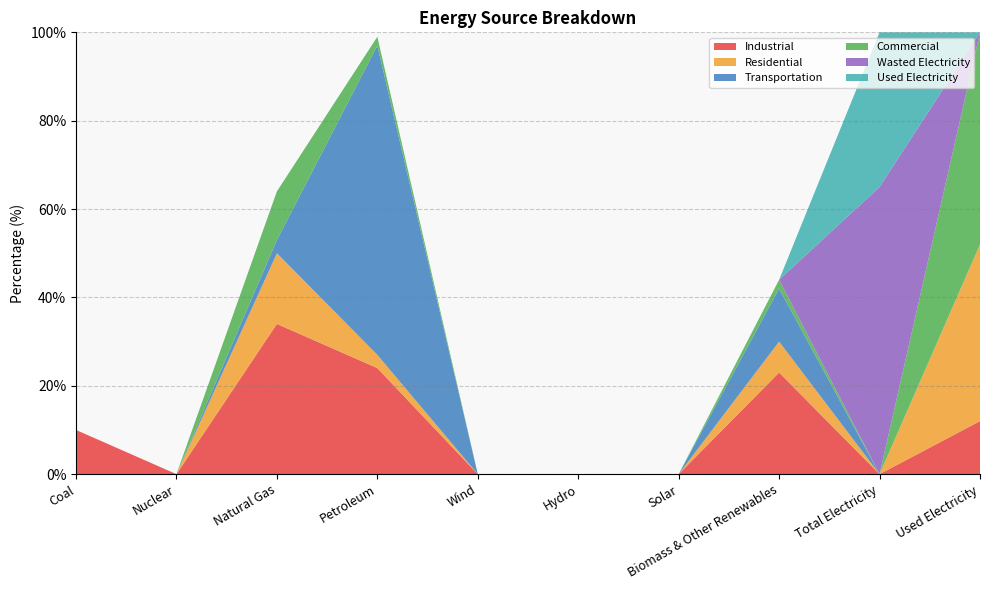

Reading left to right, what are all the values shown in this chart?

Industrial: 10	0	34	24	0	0	0	23	0	12
Residential: 0	0	16	3	0	0	0	7	0	40
Transportation: 0	0	3	70	0	0	0	12	0	0
Commercial: 0	0	11	2	0	0	0	2	0	48
Wasted Electricity: 0	0	0	0	0	0	0	0	65	0
Used Electricity: 0	0	0	0	0	0	0	0	35	0